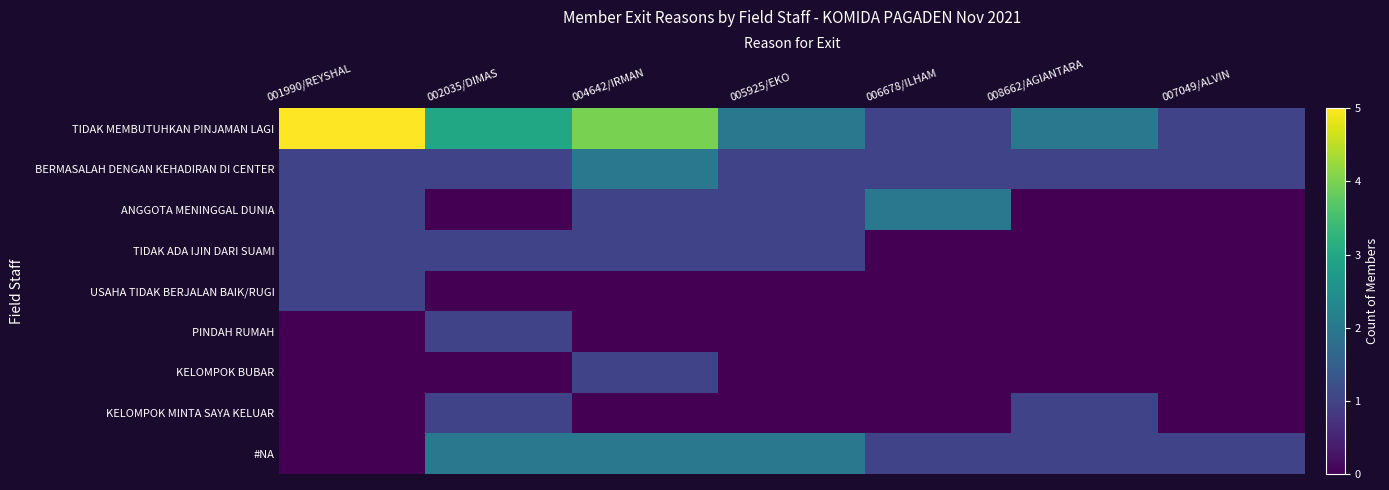

How many categories are shown in the chart?

7